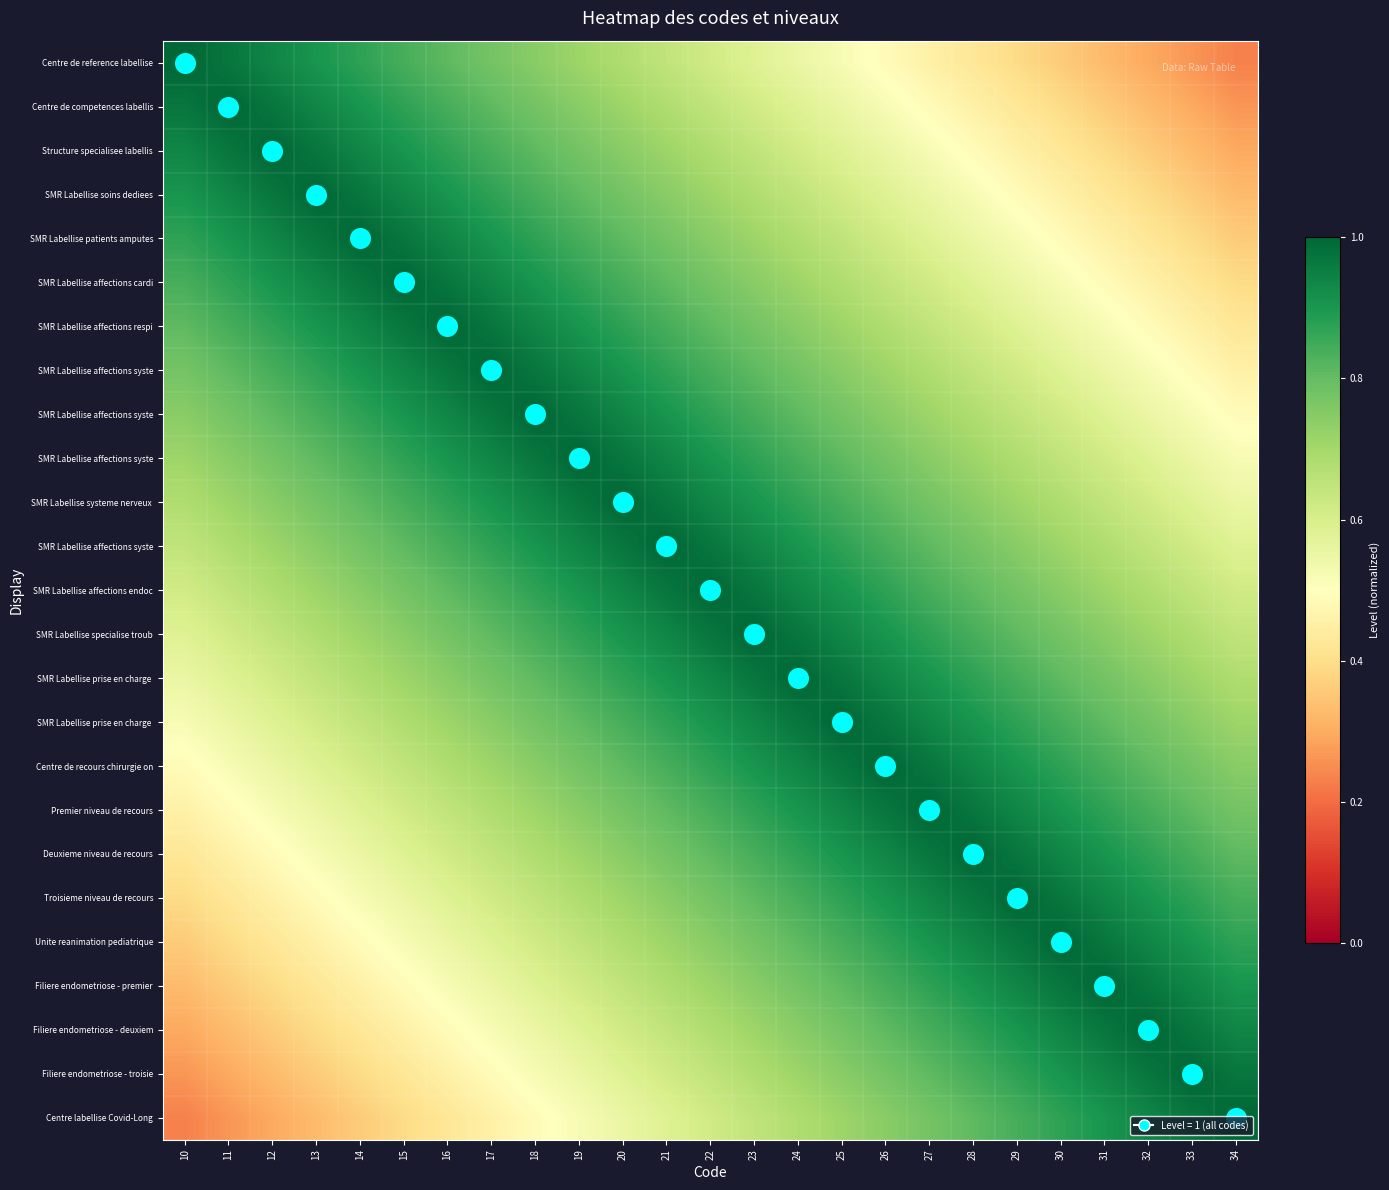

Which label corresponds to the largest value in the chart?

10